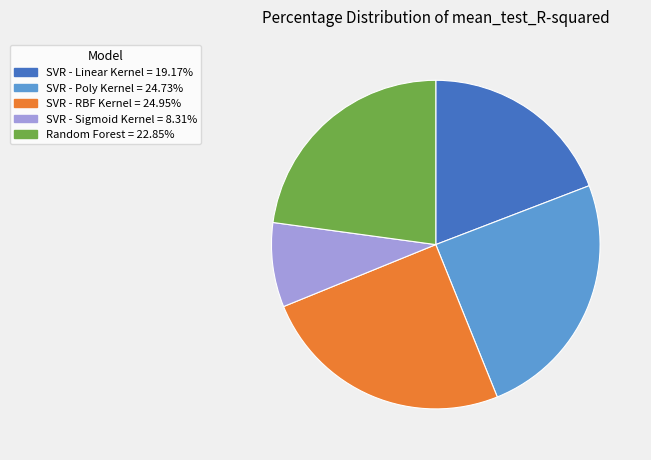

Which has a higher value, Random Forest or SVR - RBF Kernel?

SVR - RBF Kernel